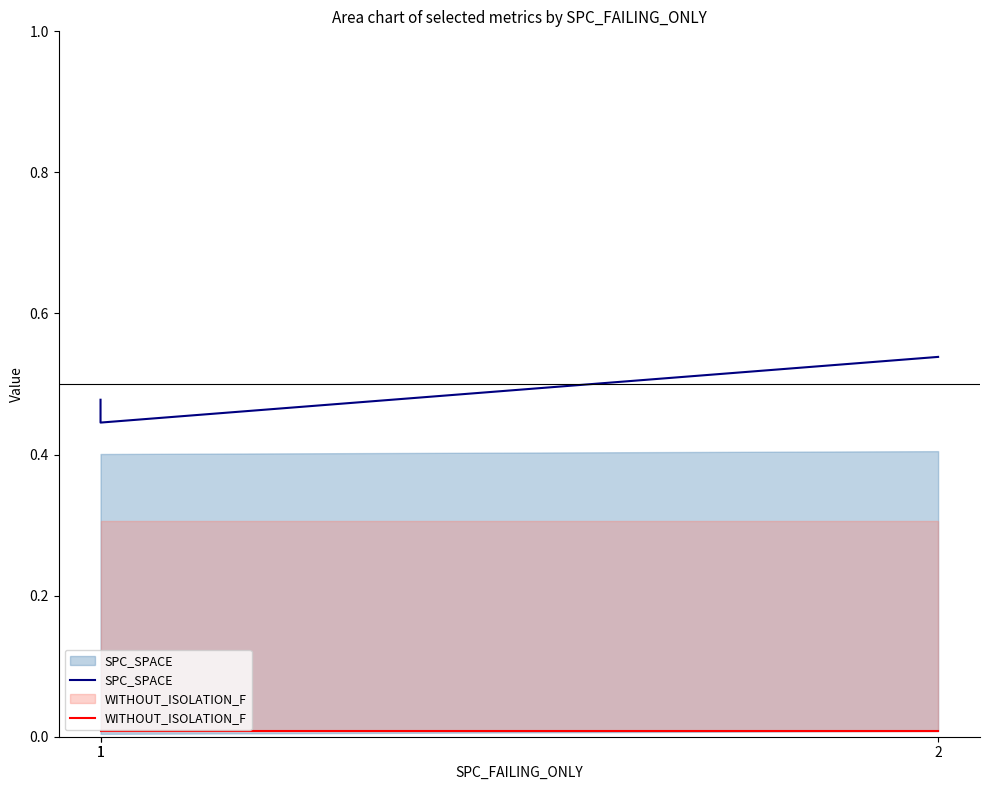

Which series has the largest range (max minus min)?

SPC_SPACE